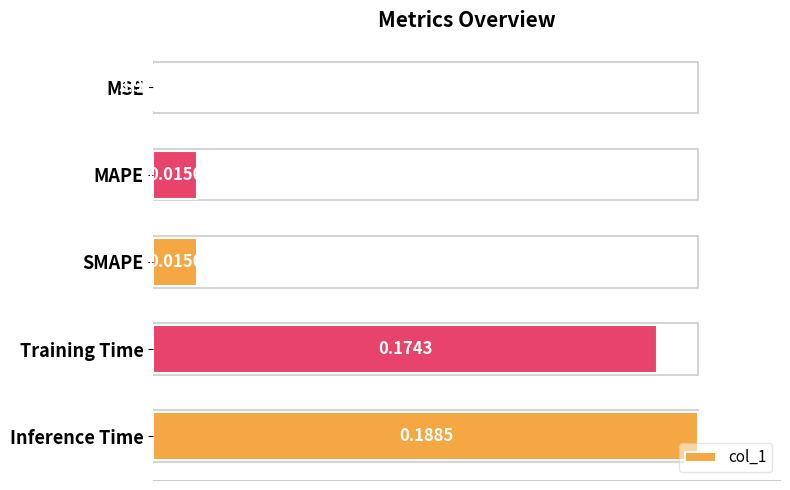

Where is the data nearest to the value 0?

MSE